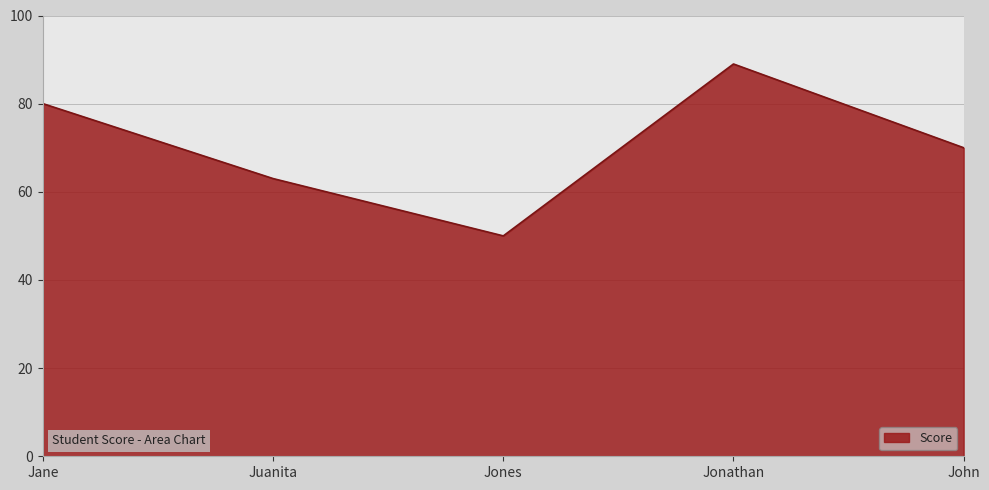

Between Juanita and Jonathan, which is larger?

Jonathan